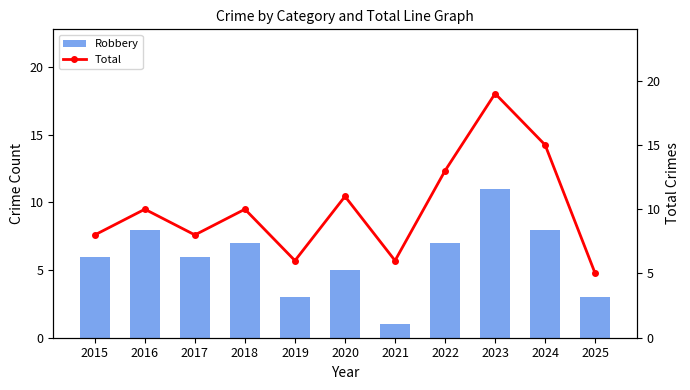

The value of Total at 2019 is 9. True or false?

False